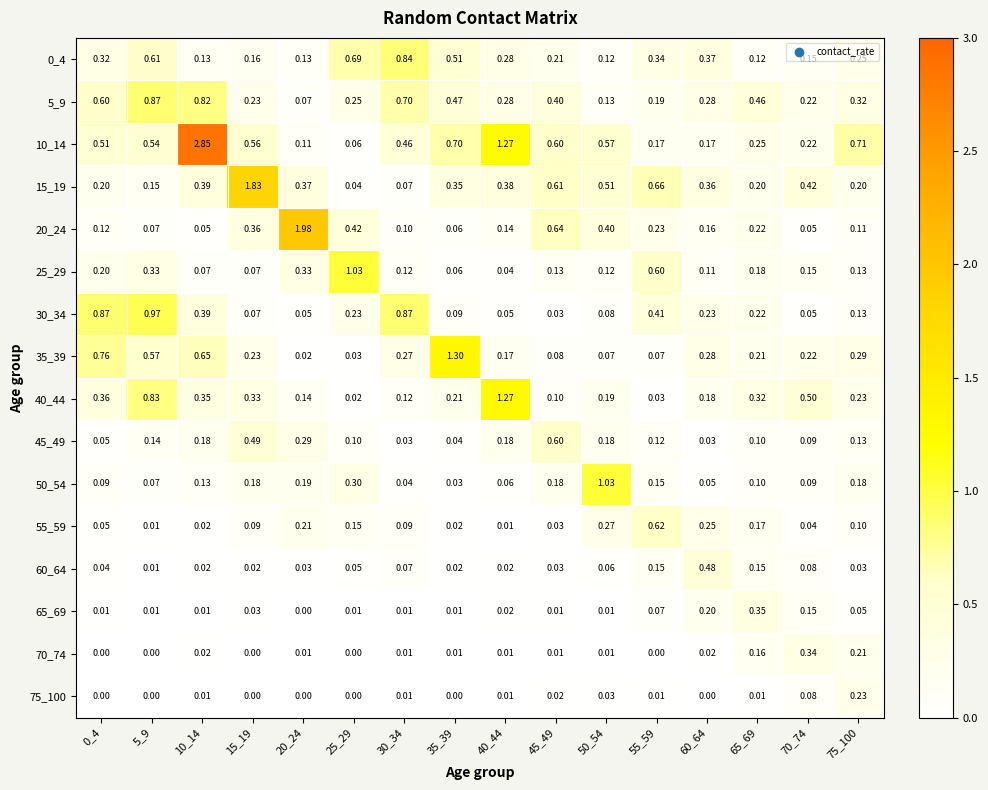

Is the value of 40_44 at 35_39 greater than the value of 45_49 at 15_19?

No